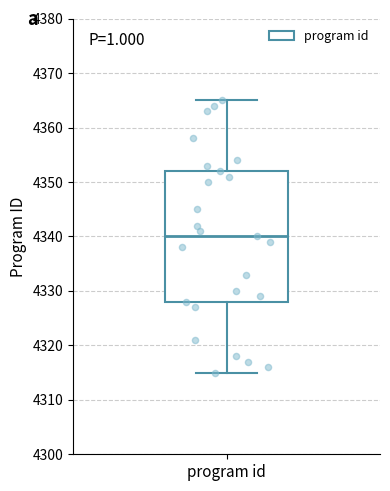

Transcribe this box plot: give where the median line is, the range the box spans, and where the two whiskers end, as read against the y-axis. The values are not printed on the chart, so give them approximately, as read against the axis.

median 4340, box 4328 to 4352, whiskers 4315 to 4365